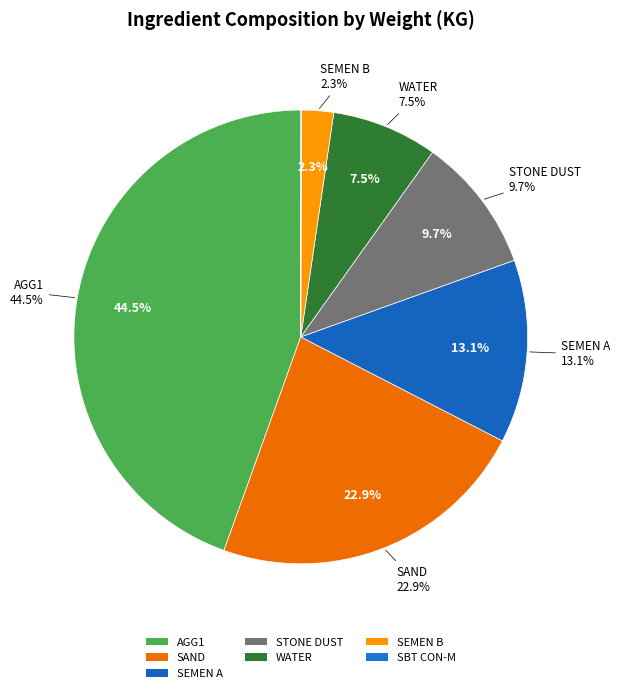

Is STONE DUST the majority of the pie?

No